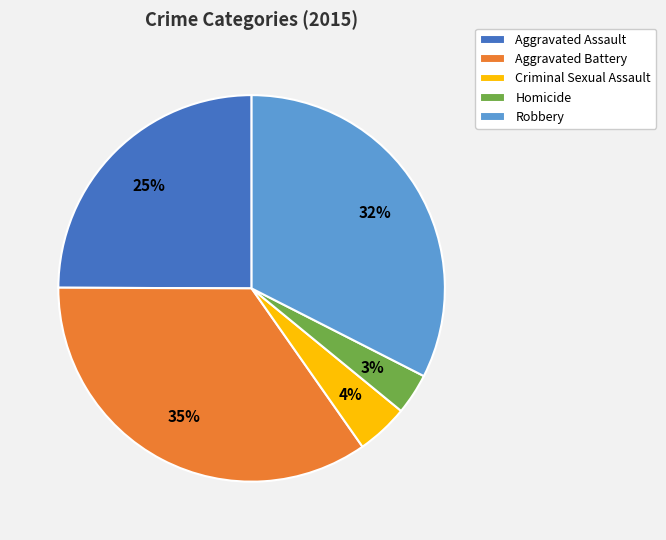

To the nearest percent, what is the average slice percentage?

20%